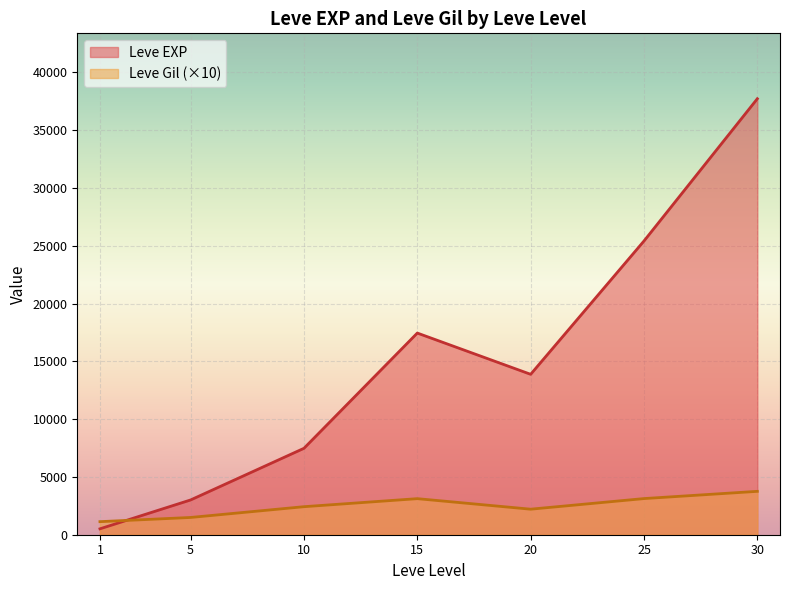

True or false: Leve Gil and Leve EXP intersect in this chart.

True